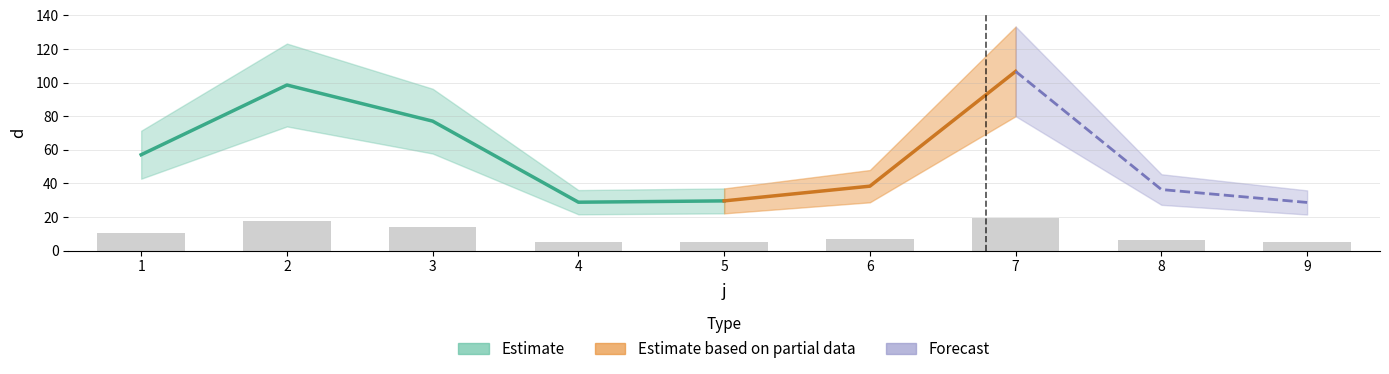

How many data points does each series have?

9